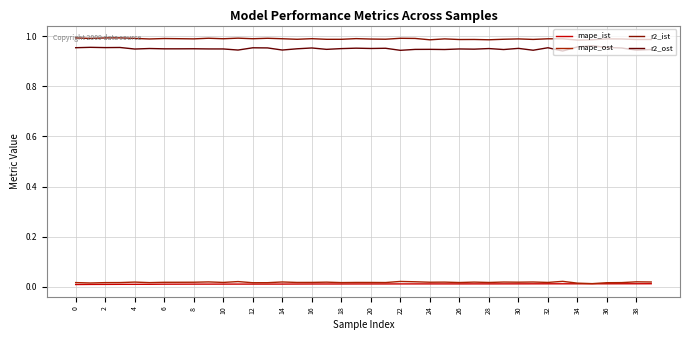

Is this an area chart (filled region under the line)?

No